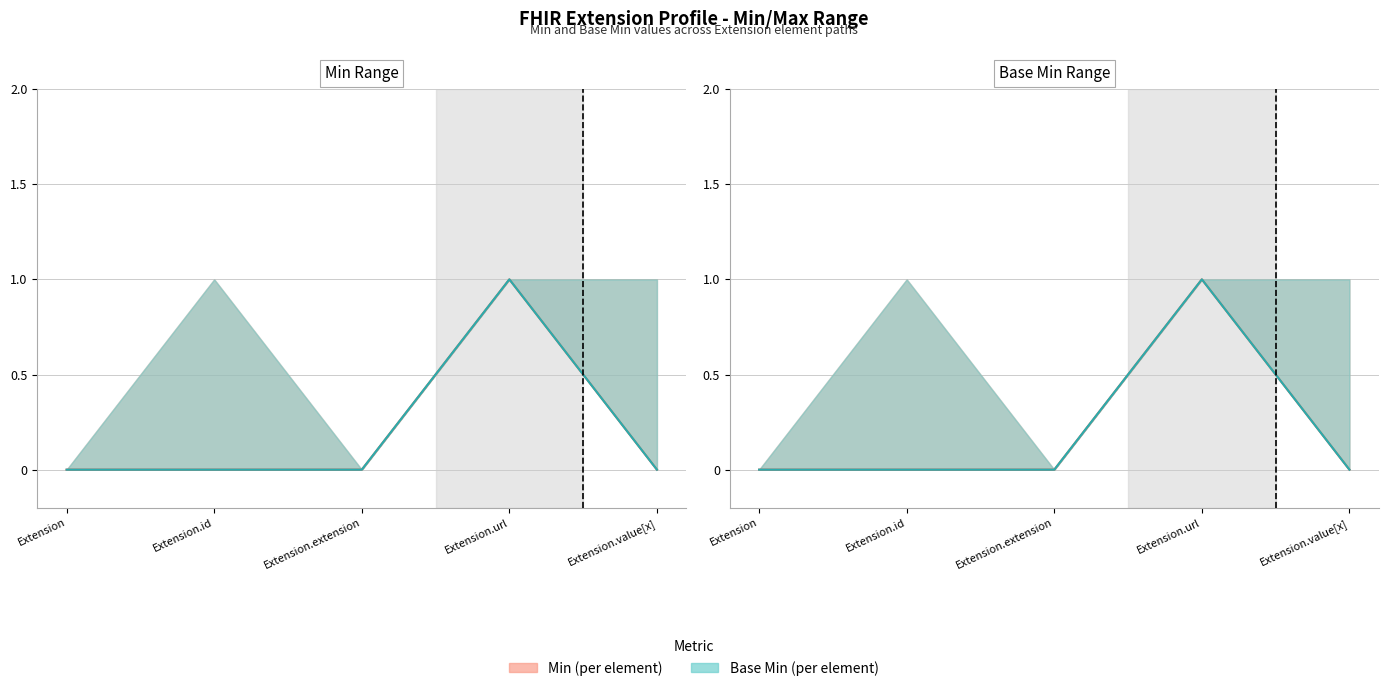

Between Extension.url and Extension, which is larger?

Extension.url